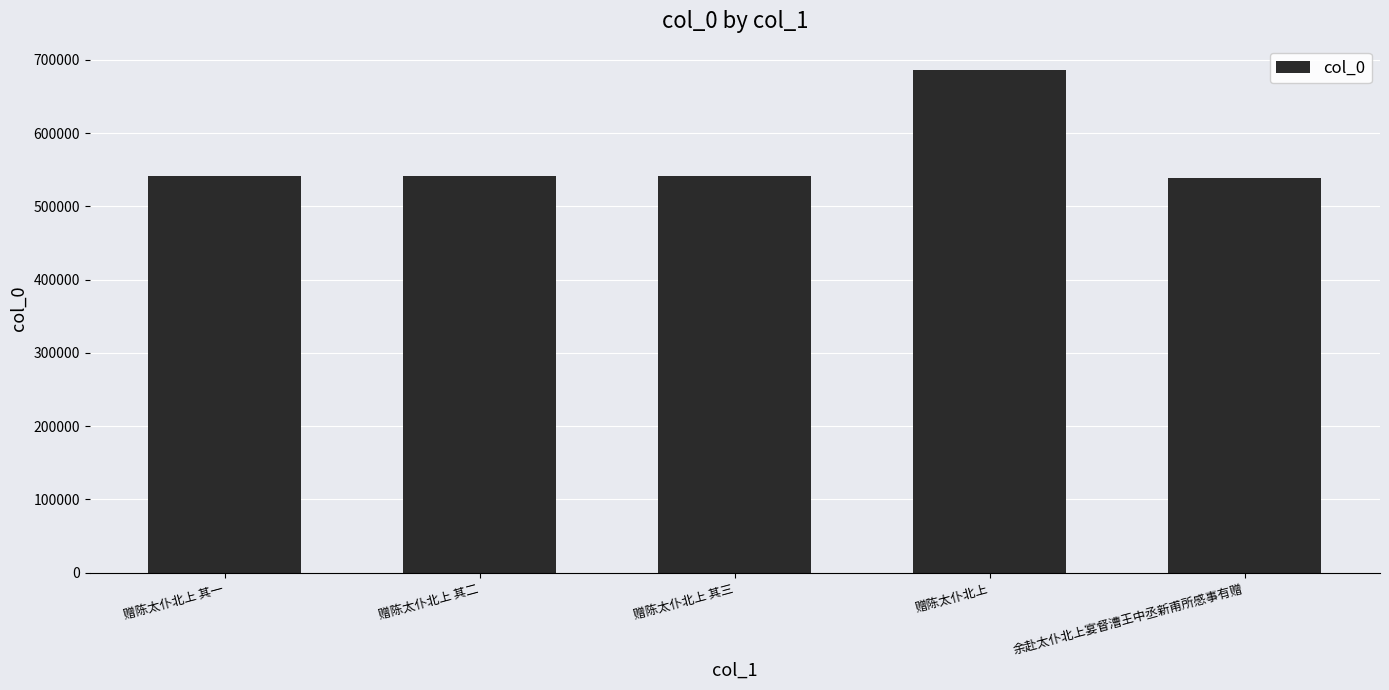

How many series are shown in this chart?

1